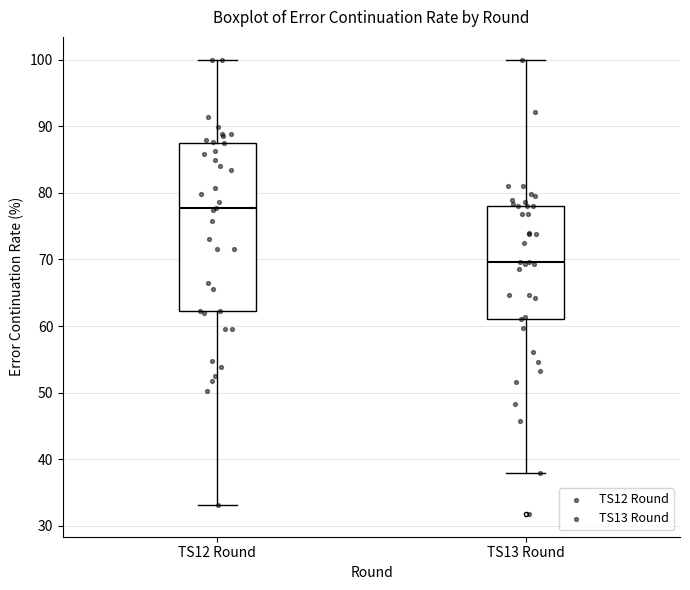

Reading left to right, transcribe this box plot: for each box, give where its median line is, the range the box spans, and where its two whiskers end, as read against the y-axis. The values are not printed on the chart, so give them approximately, as read against the axis.

TS12 Round: median 78, box 62 to 88, whiskers 33 to 100
TS13 Round: median 70, box 61 to 78, whiskers 38 to 100